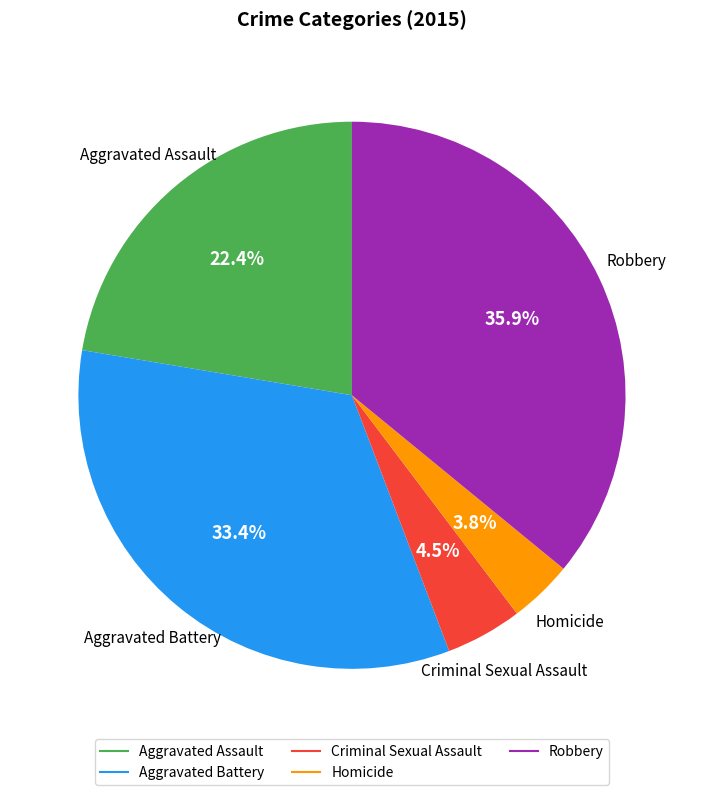

Approximately how many times larger is the value at Aggravated Assault compared to Robbery?

0.6